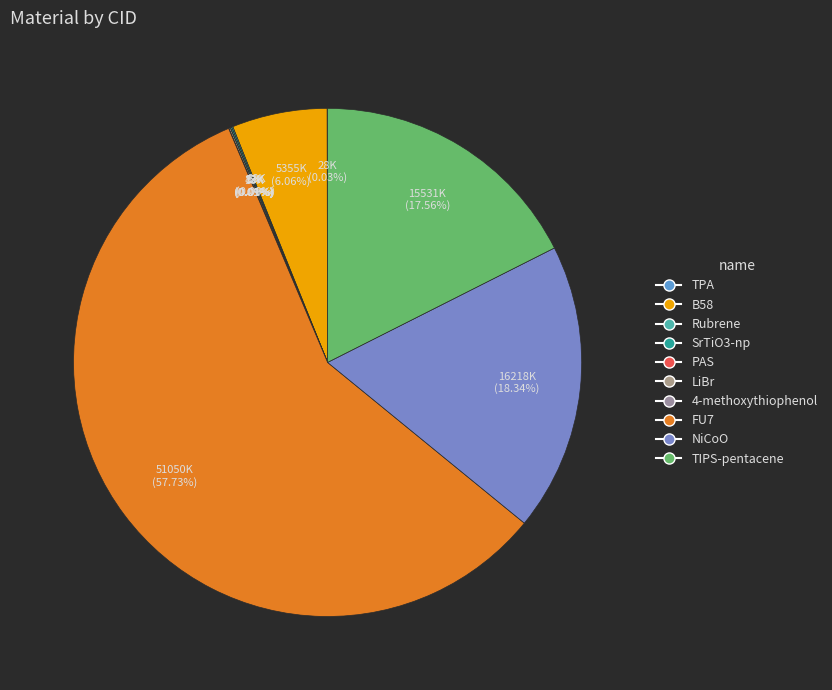

Combined, do NiCoO and 4-methoxythiophenol account for over 50%?

No